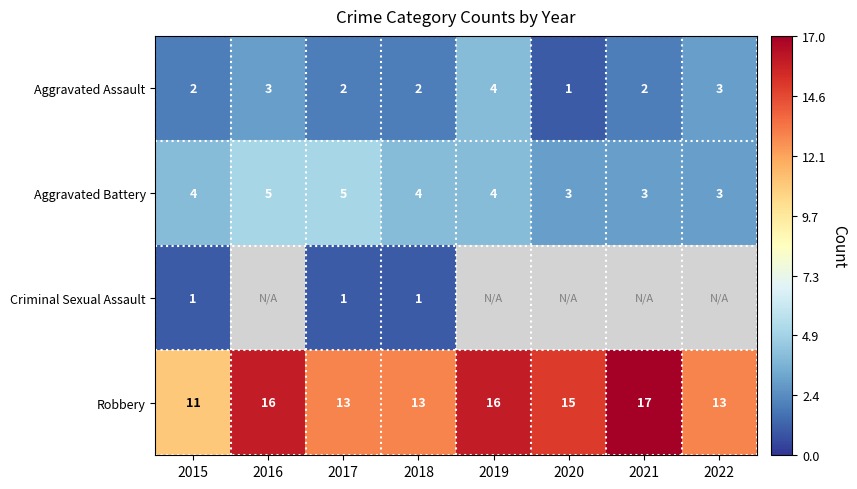

Is it true that Aggravated Battery equals 3 at 2022?

True